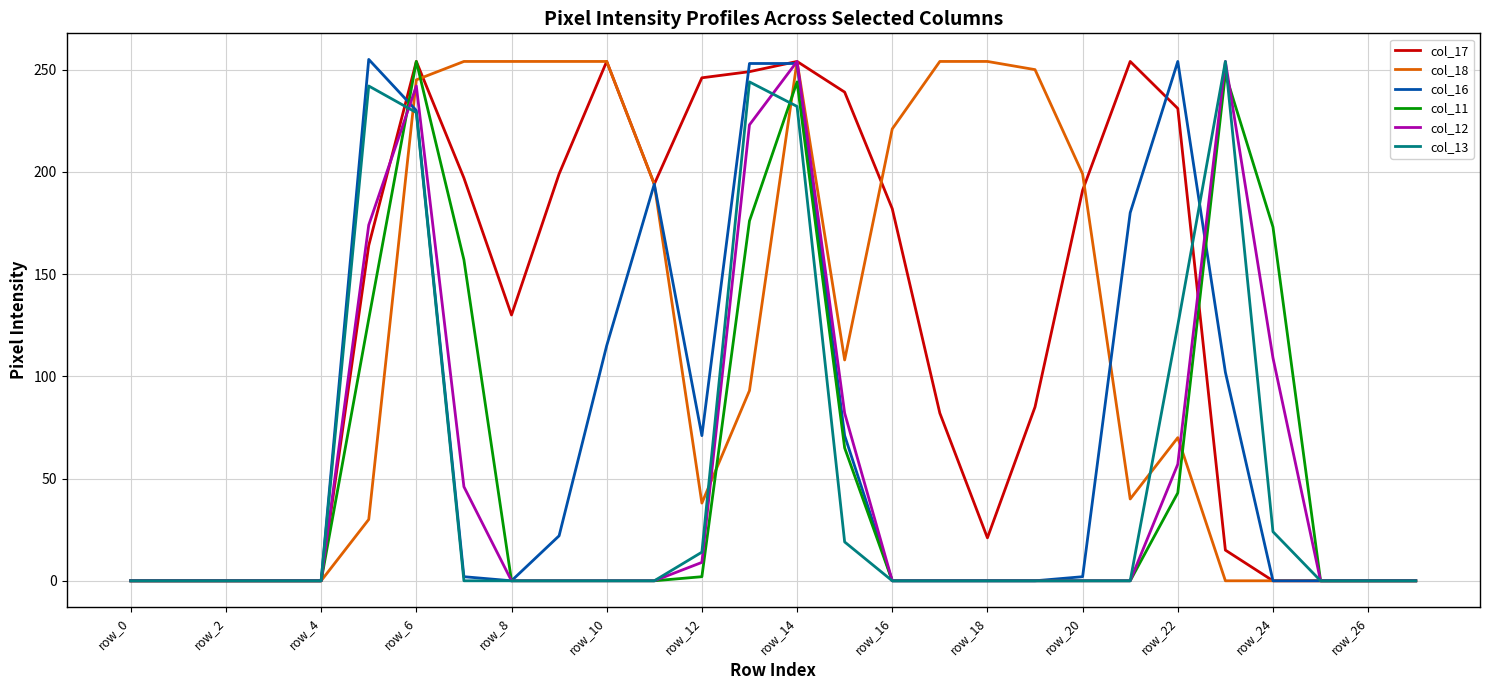

True or false: col_13 and col_16 cross at least once.

True